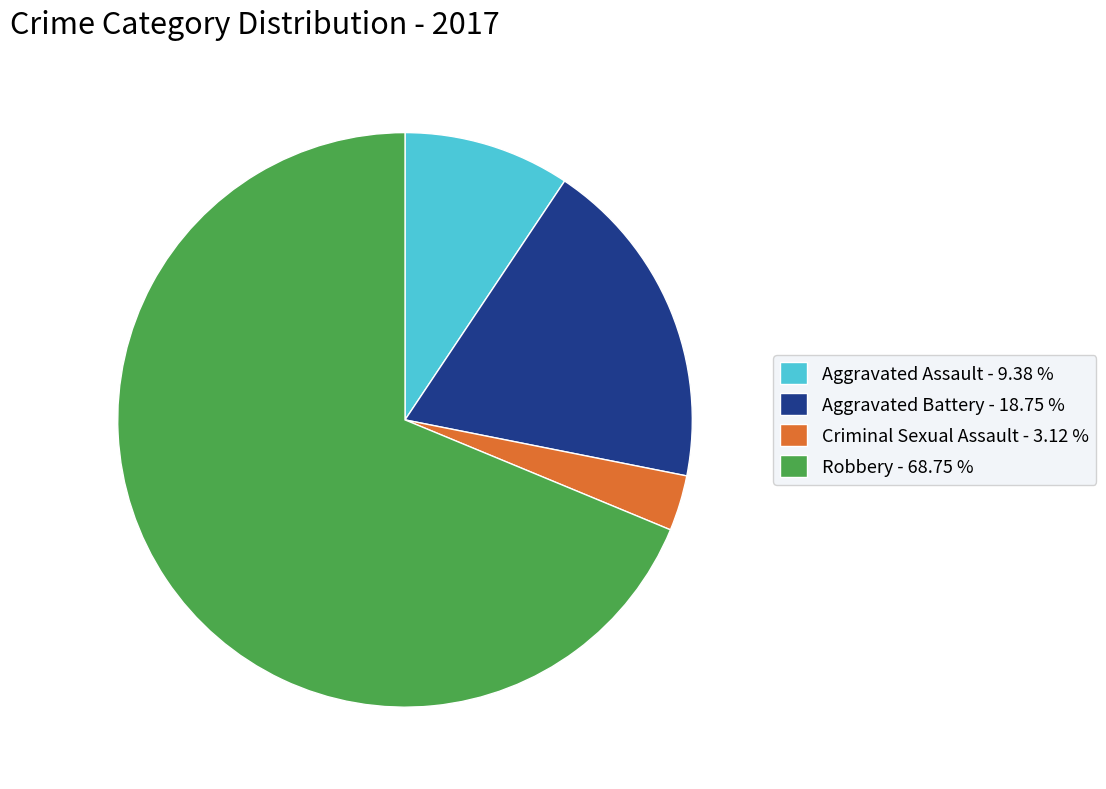

Does Robbery account for over 50% of the chart?

Yes